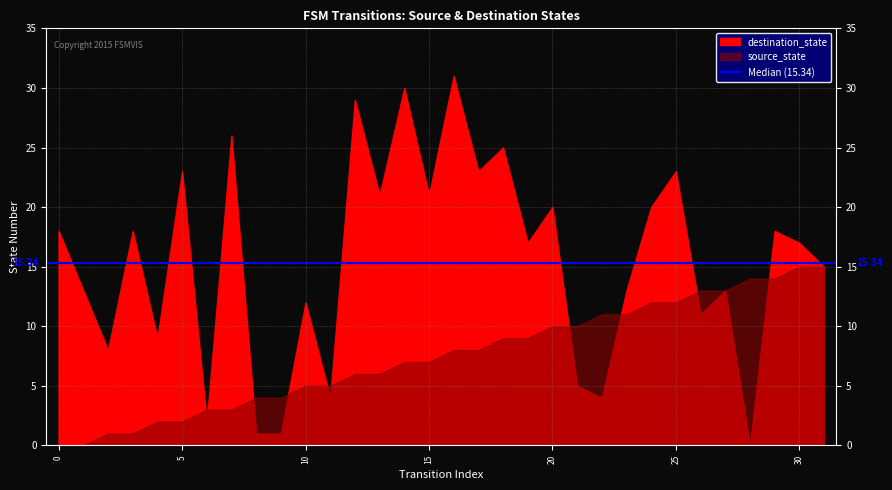

What is the total value across all series at 18?

34